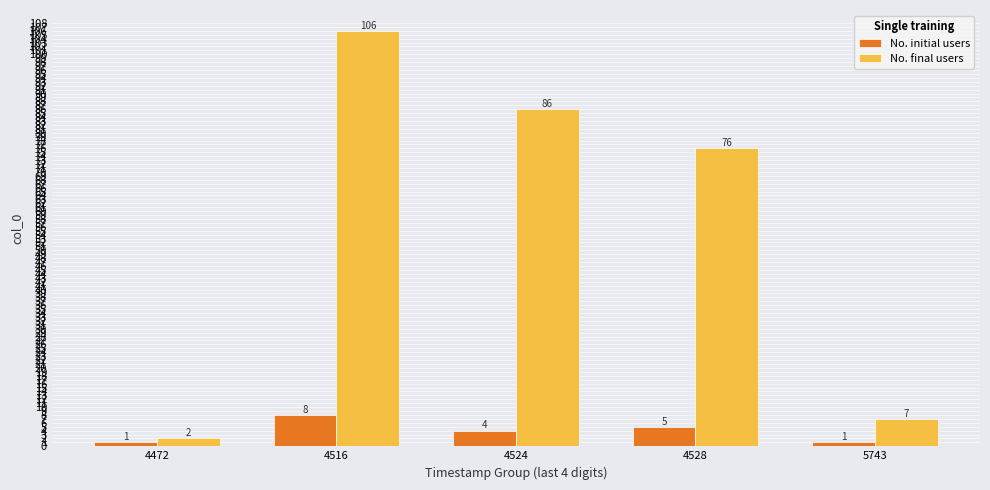

Where does the No. initial users series first go above 4?

4516